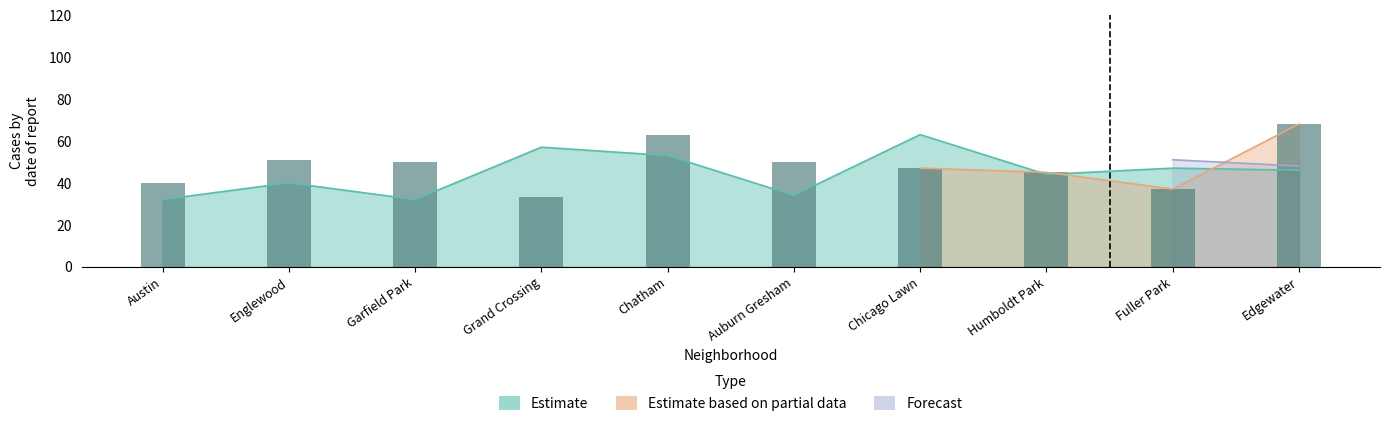

True or false: Estimate based on partial data has a value of 40 at Austin.

True